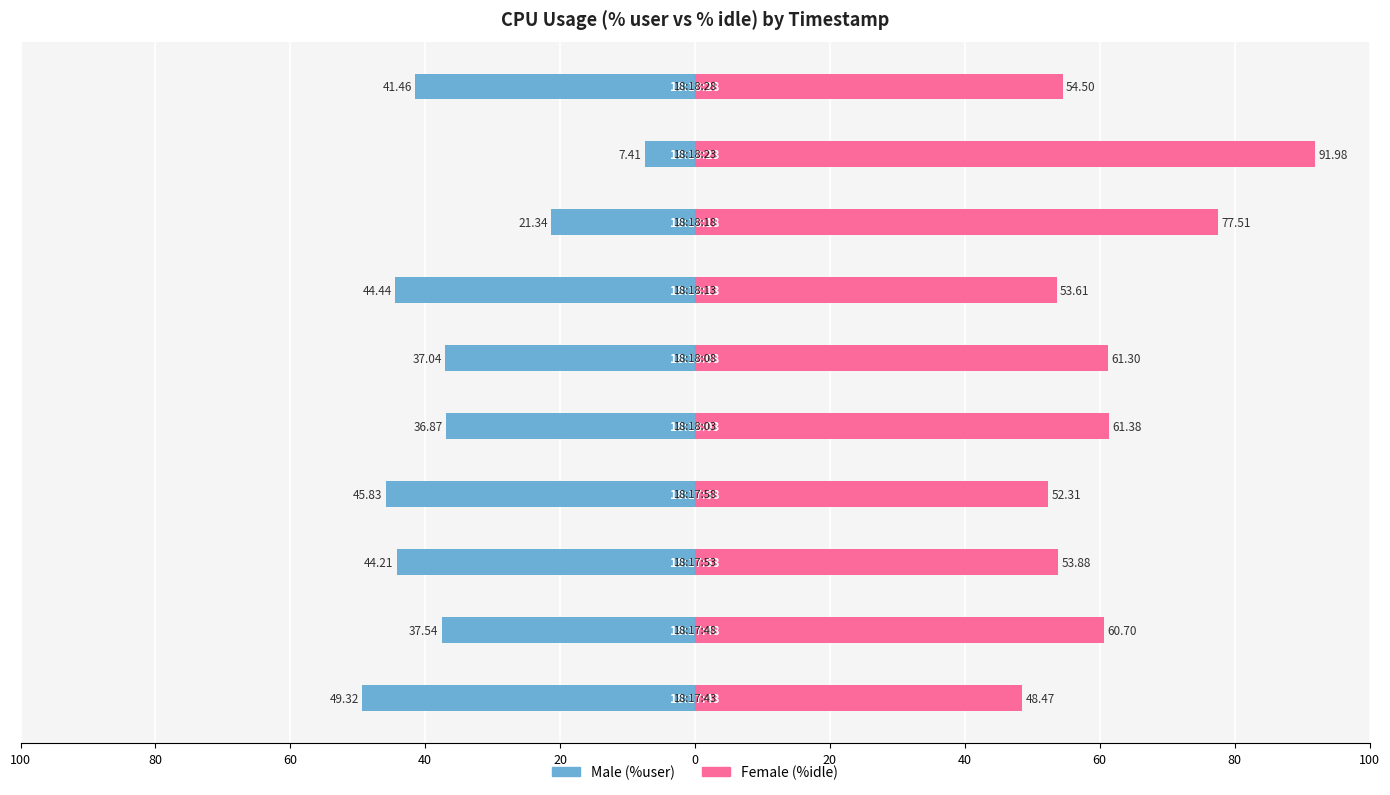

What is the value of the Female bar at the 2nd from the left?

60.7